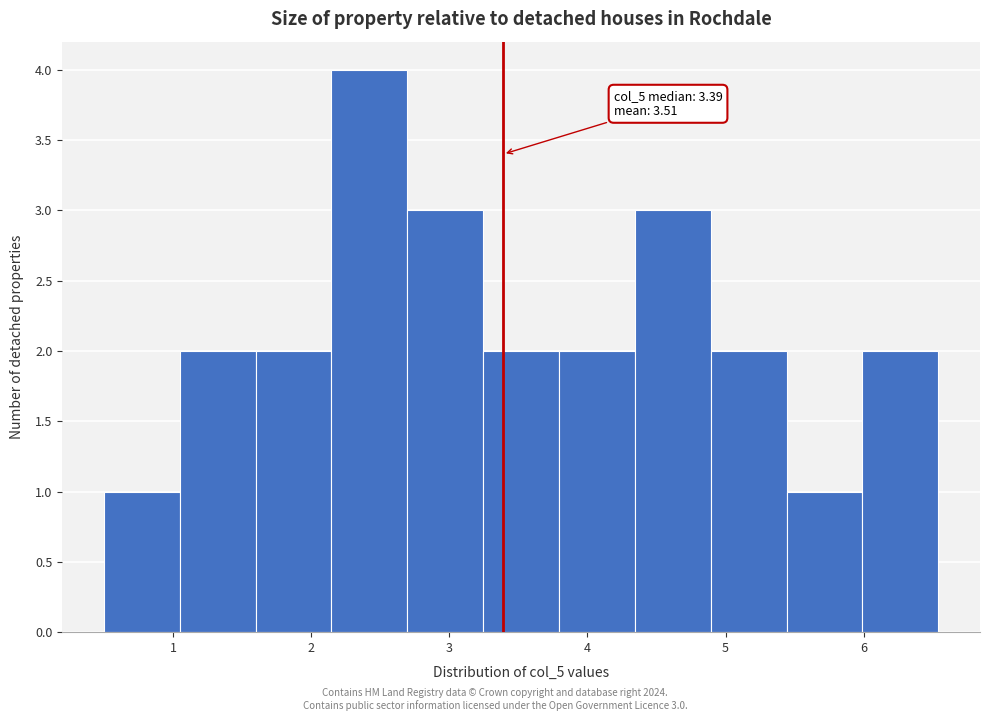

Over which range of the x-axis is the bar tallest?

2.1 to 2.7